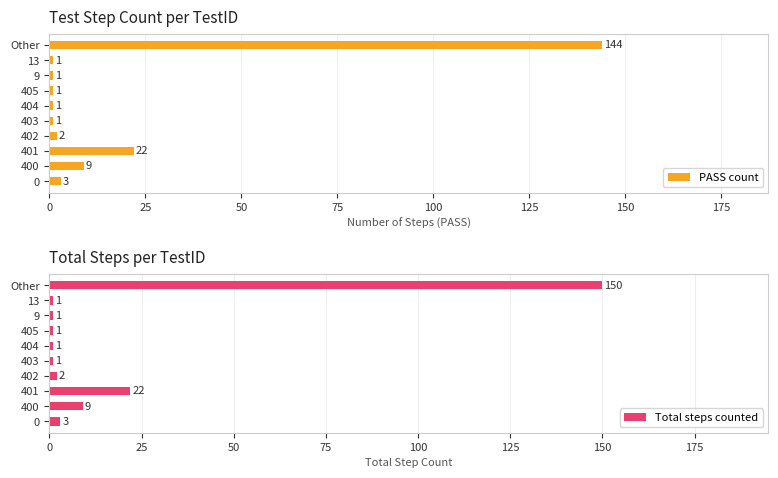

What is the difference between the maximum and minimum values in the Total steps counted series?

149